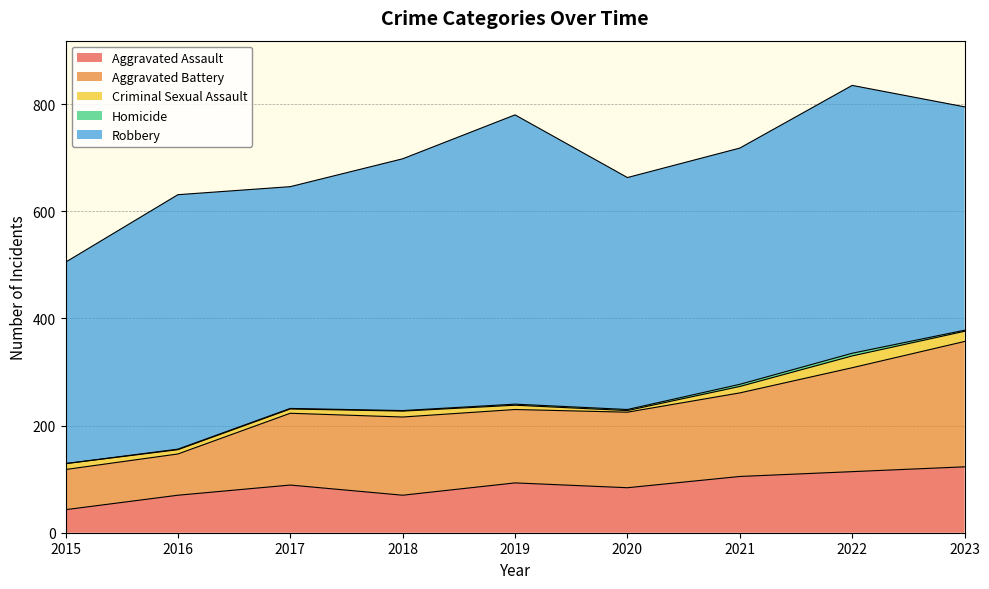

What is the total value across all series at 2021?

718